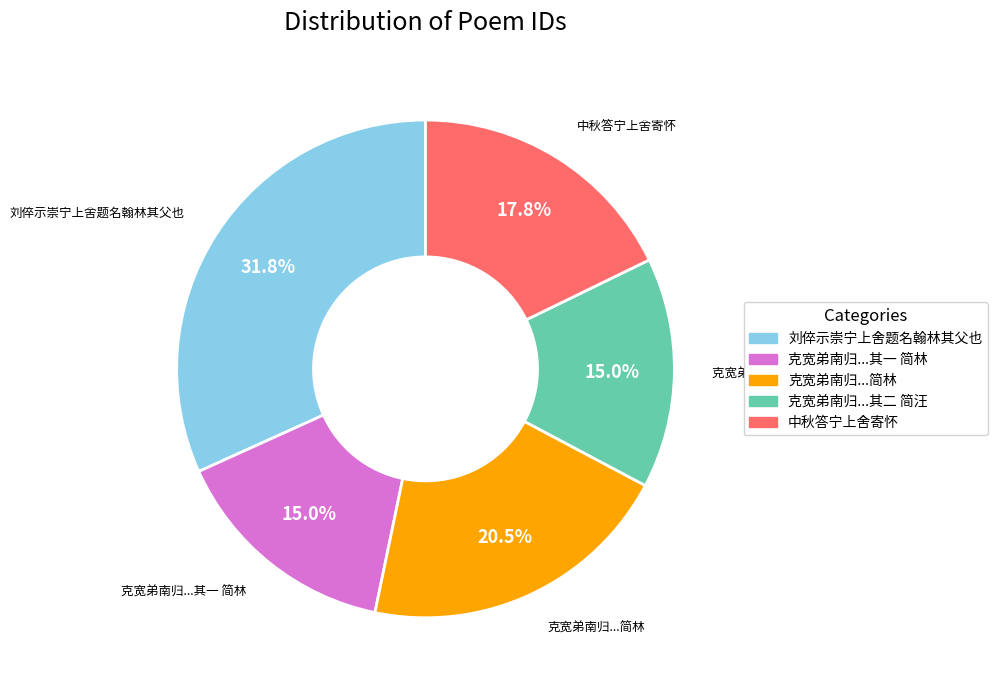

Is there a majority slice in this chart?

No